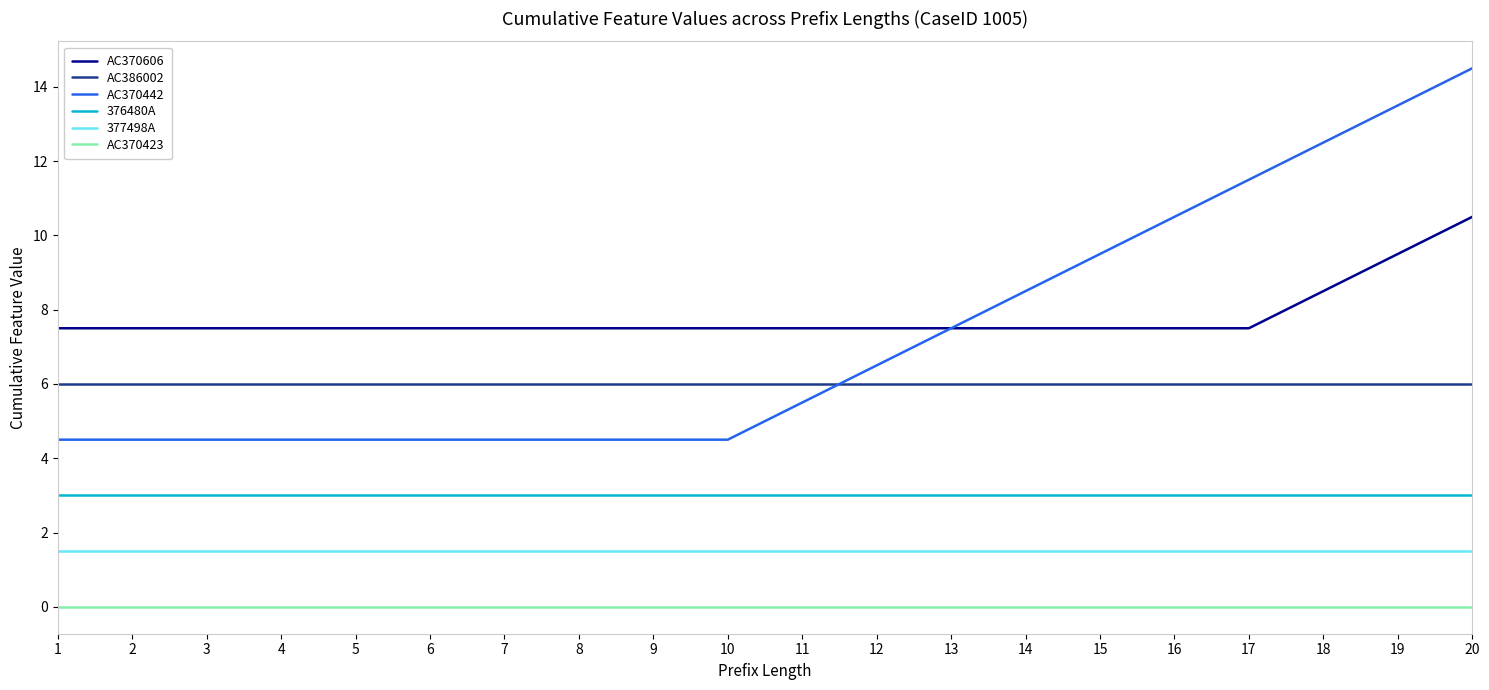

True or false: 376480A has a value of 3.0 at 3.

True